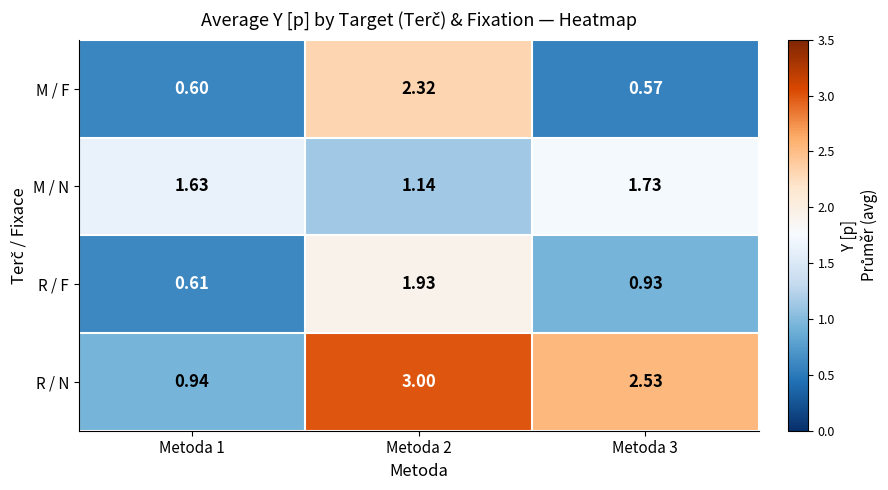

What is the difference between the highest and lowest values at Metoda 1?

1.0